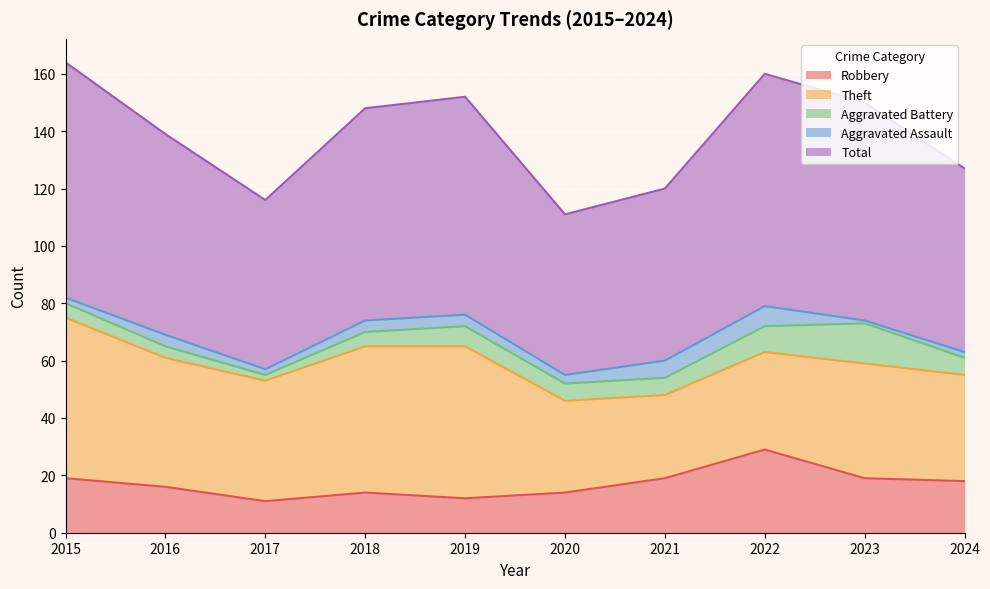

Reading right to left, what are all the values shown in this chart?

Robbery: 2024=18	2023=19	2022=29	2021=19	2020=14	2019=12	2018=14	2017=11	2016=16	2015=19
Theft: 2024=37	2023=40	2022=34	2021=29	2020=32	2019=53	2018=51	2017=42	2016=45	2015=56
Aggravated Battery: 2024=6	2023=14	2022=9	2021=6	2020=6	2019=7	2018=5	2017=2	2016=4	2015=5
Aggravated Assault: 2024=2	2023=1	2022=7	2021=6	2020=3	2019=4	2018=4	2017=2	2016=4	2015=2
Total: 2024=64	2023=76	2022=81	2021=60	2020=56	2019=76	2018=74	2017=59	2016=70	2015=82